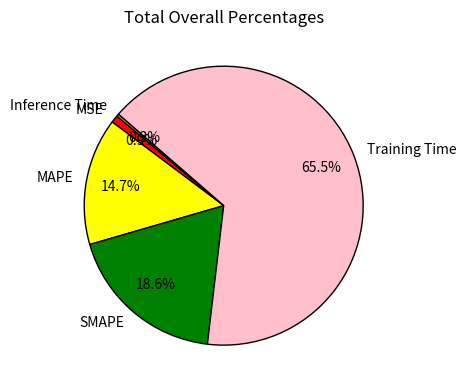

To the nearest percent, what is the difference between the largest and smallest slice percentages?

65%